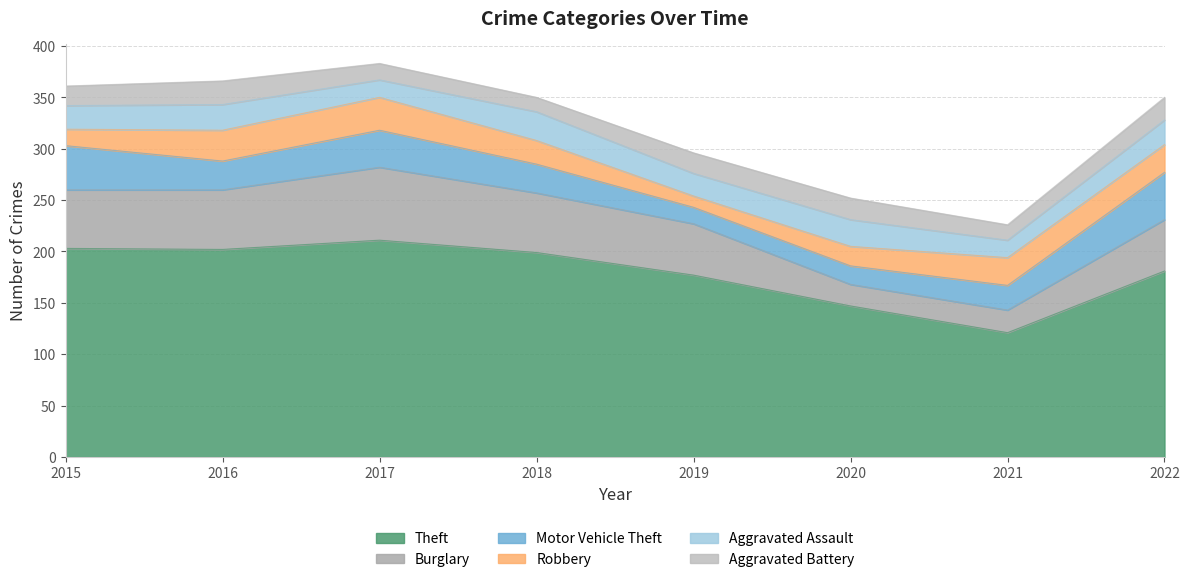

Does the chart display data point markers on the line(s)?

No